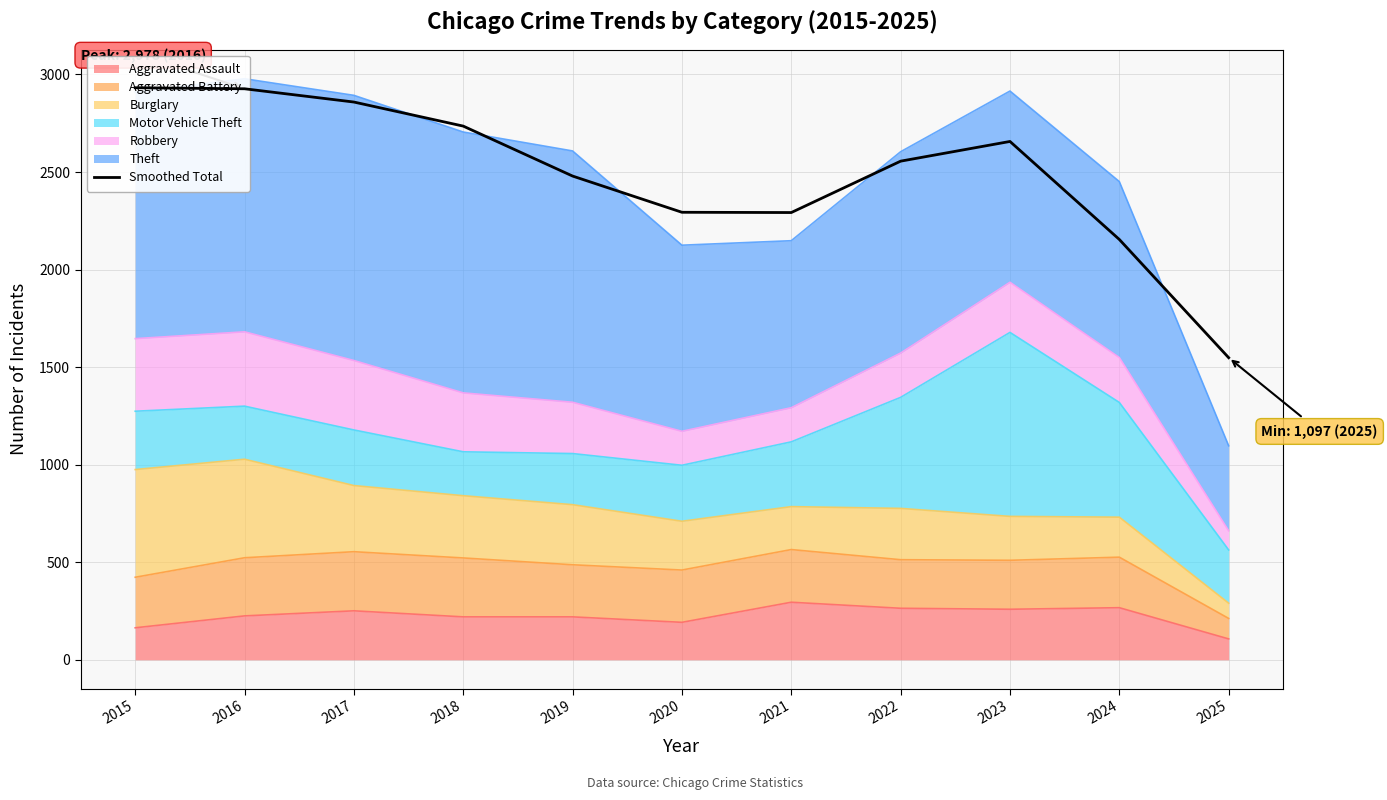

Which category has the highest value across all series?

2015